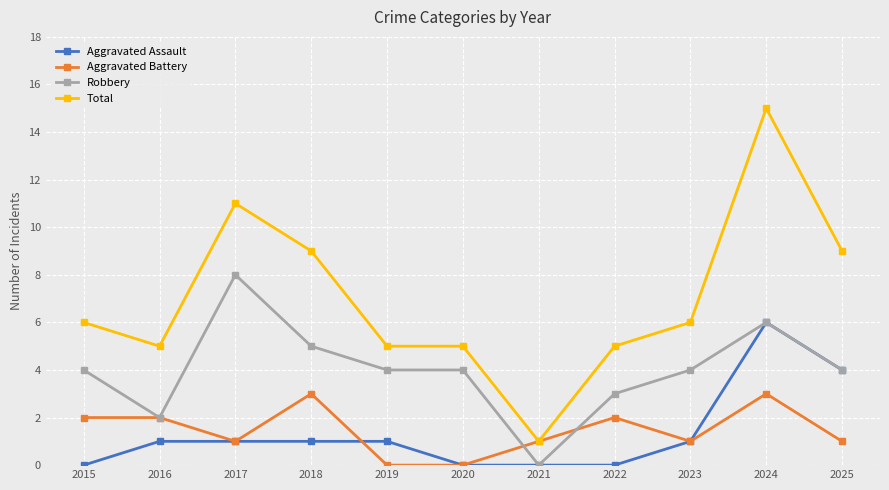

What value does the Robbery series have at 2017?

8